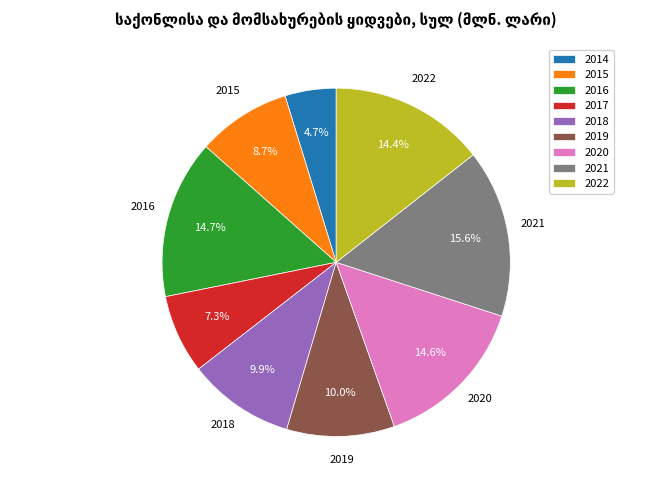

What is the total percentage of 2020 and 2019?

24.6%